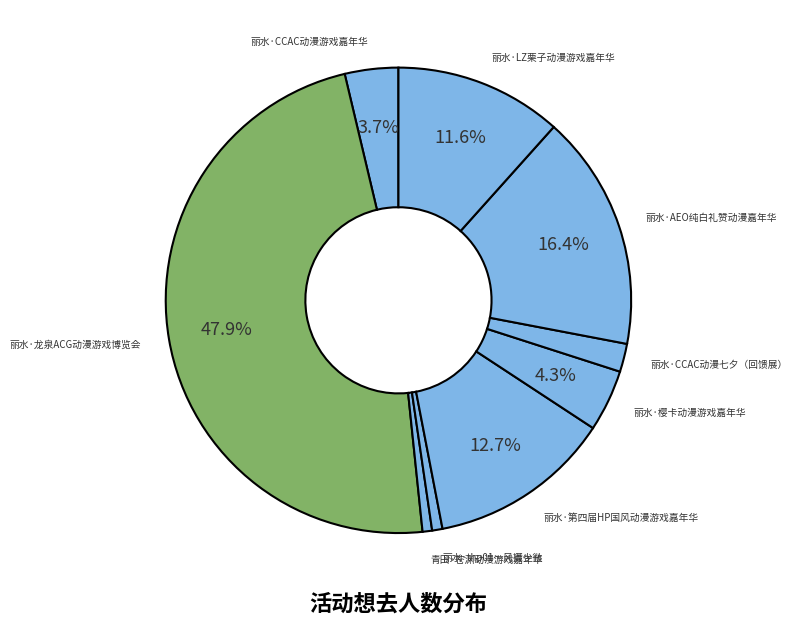

Does 丽水·CCAC动漫七夕（回馈展） account for over 50% of the chart?

No